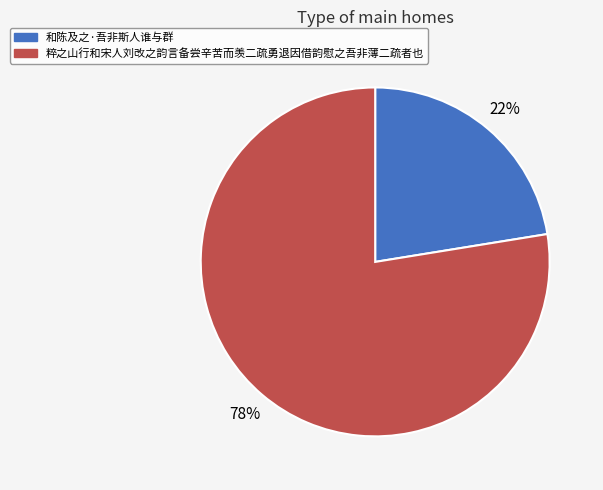

To the nearest percent, what is the combined percentage of 粹之山行和宋人刘改之韵言备尝辛苦而羡二疏勇退因借韵慰之吾非薄二疏者也 and 和陈及之·吾非斯人谁与群?

100%